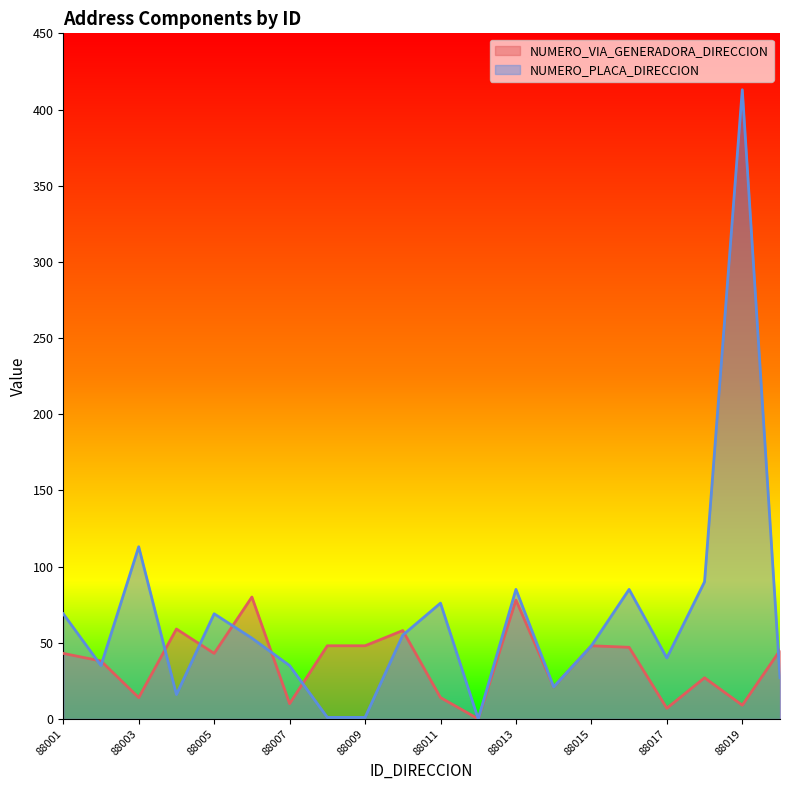

At which category does NUMERO_PLACA_DIRECCION reach its first local peak?

88003